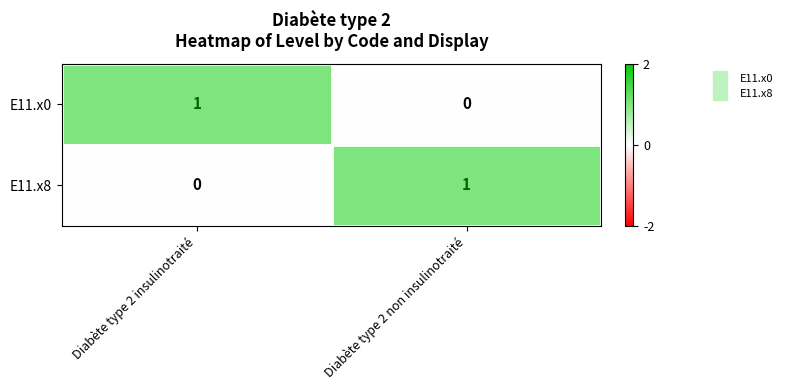

List the labels in order of E11.x0 value, largest first.

Diabète type 2 insulinotraité, Diabète type 2 non insulinotraité